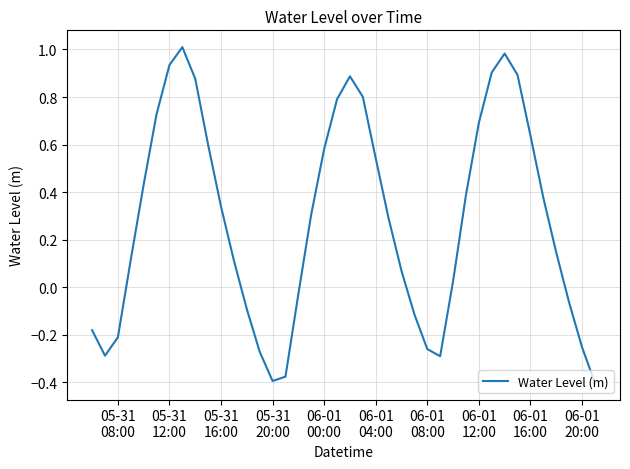

How many lines are shown in the chart?

1